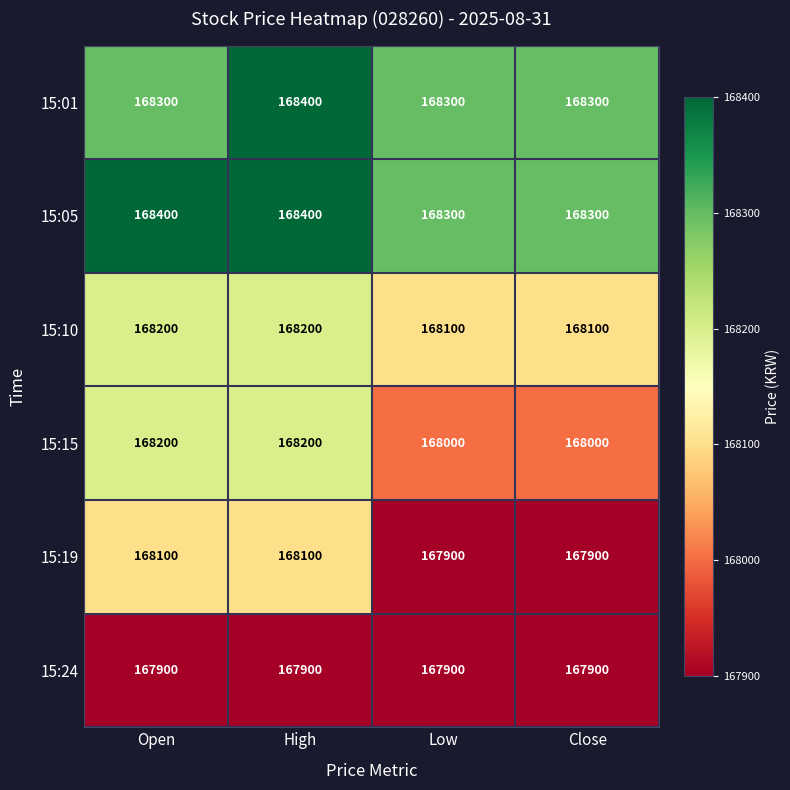

At which category is the sum across all series the highest?

High